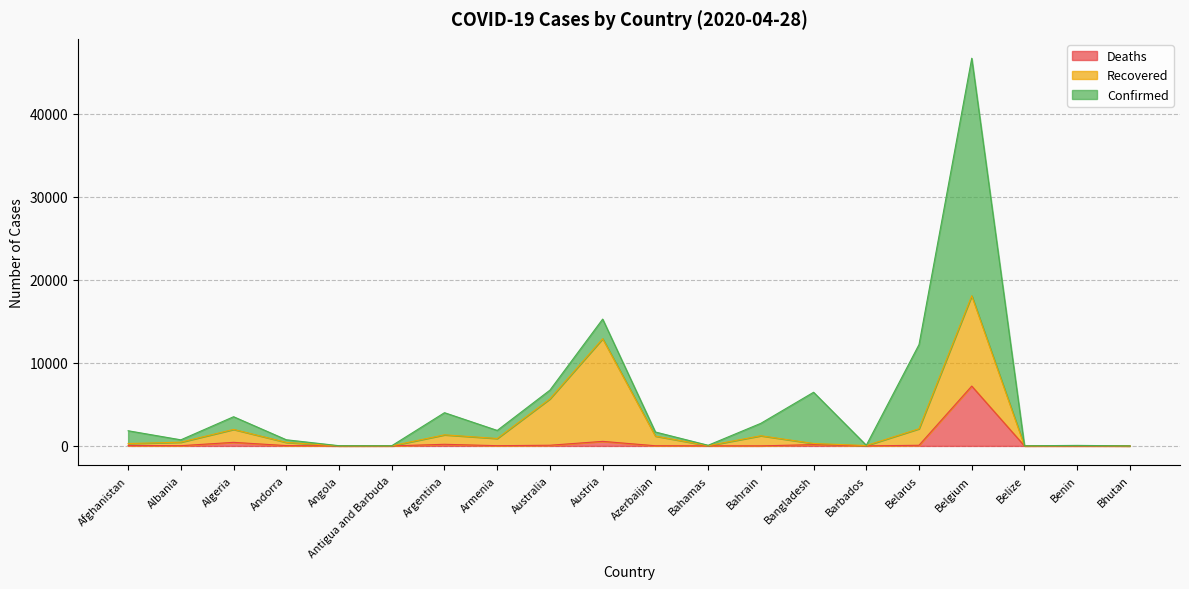

What is the total value across all series at Antigua and Barbuda?

24